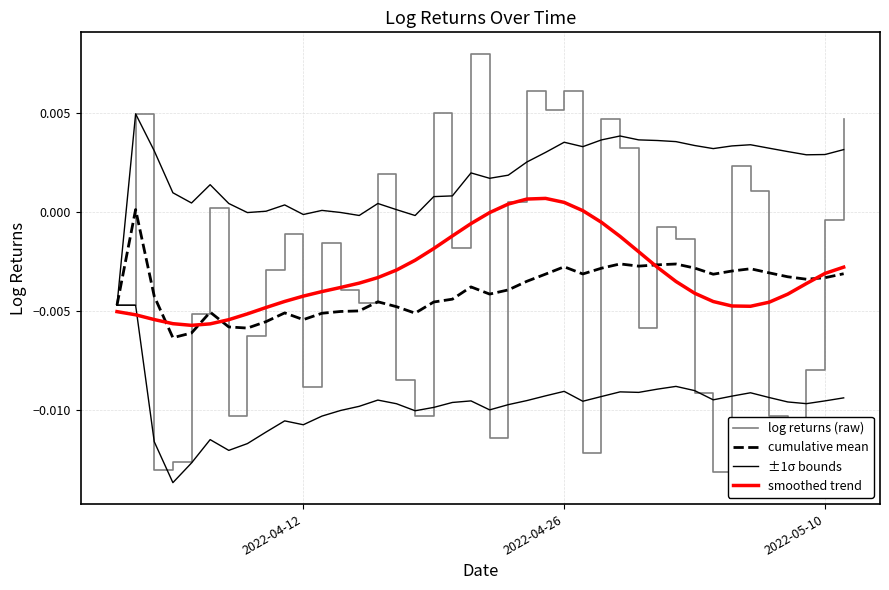

True or false: ±1σ bounds and smoothed trend cross at least once.

False